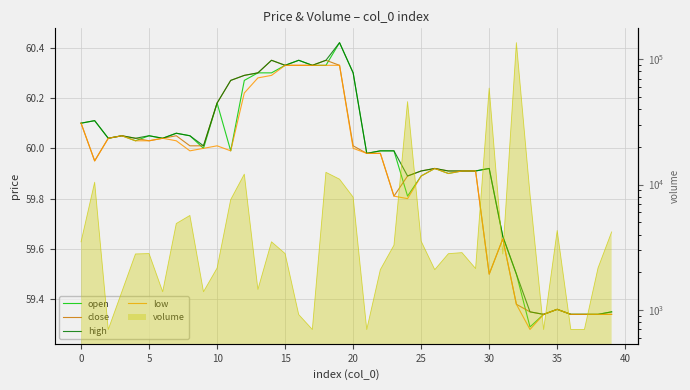

What is the label of the 18th point from the right?

22